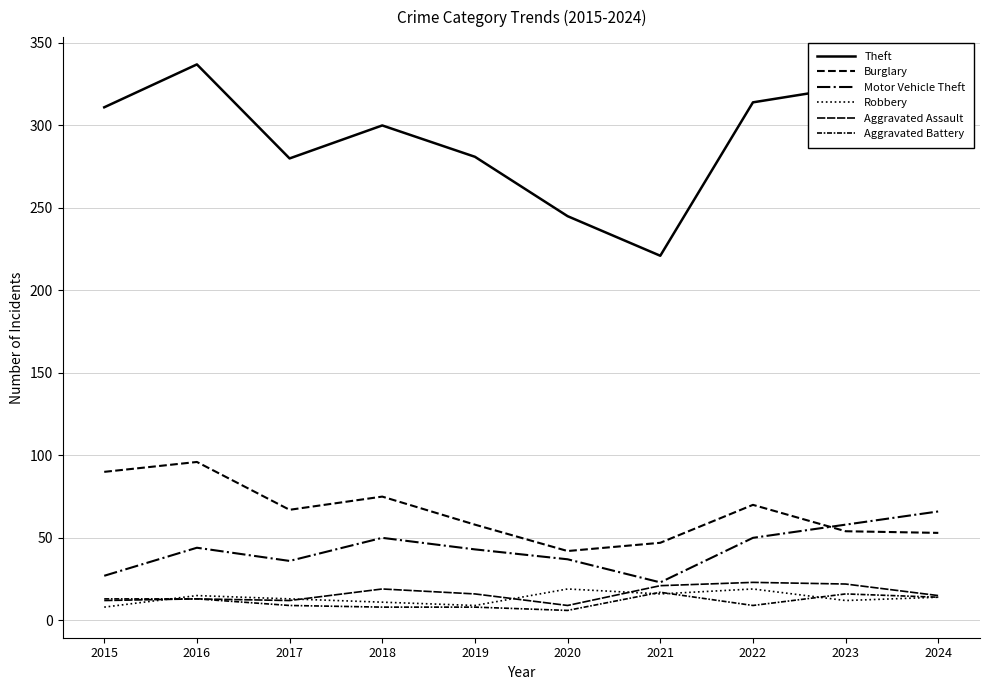

Is this an area chart (filled region under the line)?

No